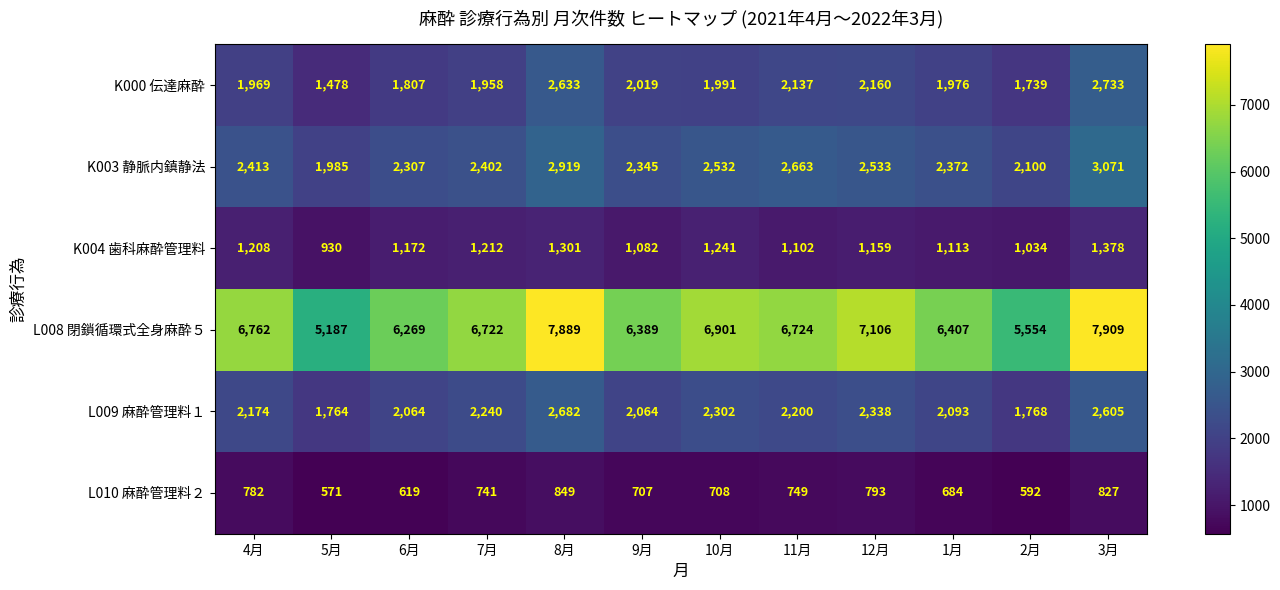

Between 9月 and 10月, which series saw the biggest shift?

L008 閉鎖循環式全身麻酔５